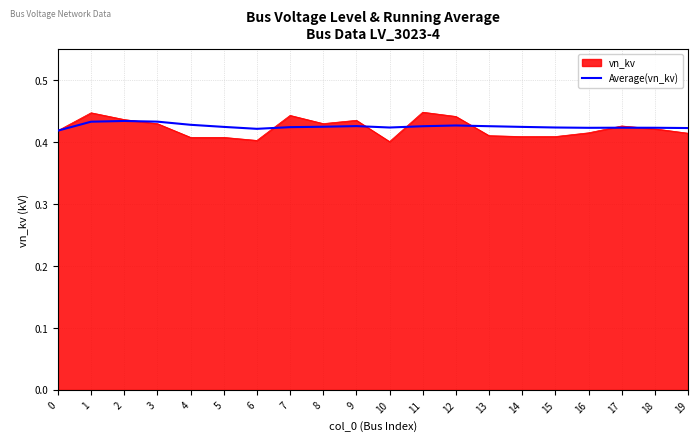

Is it true that vn_kv equals 0.6 at 18?

False